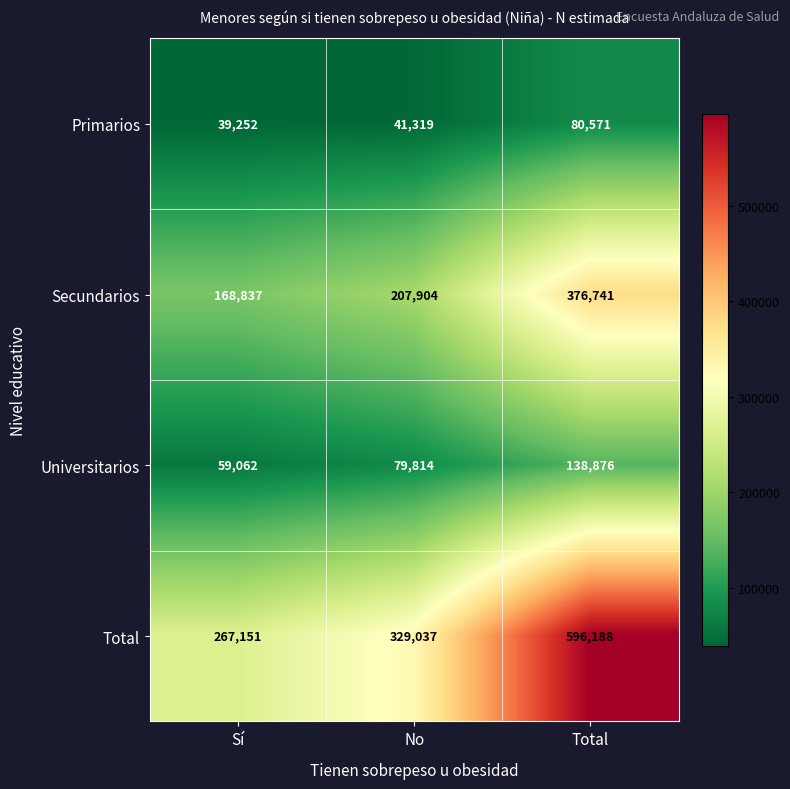

At which category is the sum across all series the highest?

Total